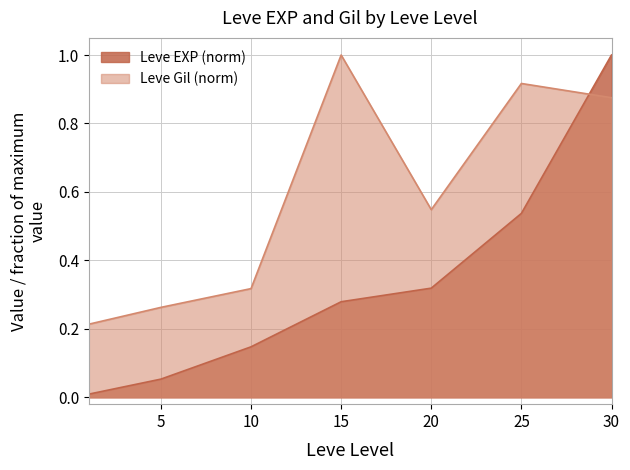

What is the average value of the Leve Gil series?

0.6